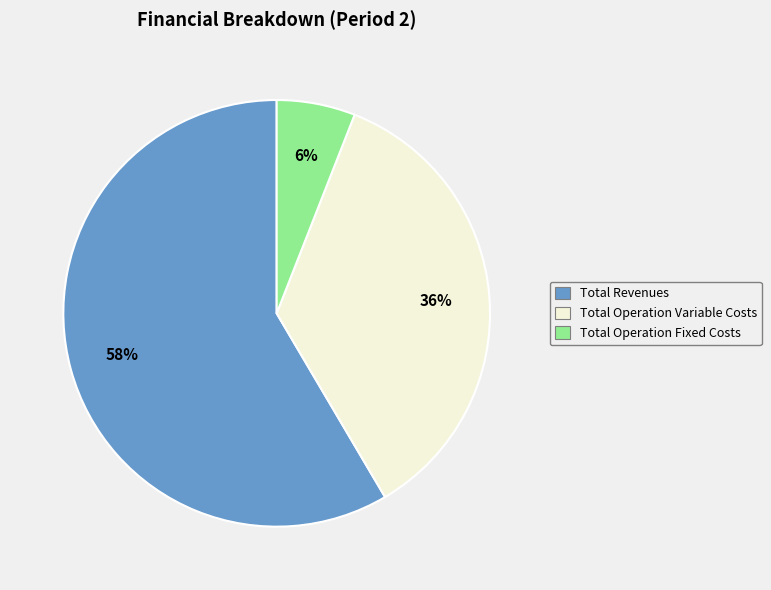

What percentage is the Total Revenues slice, to the nearest percent?

58%